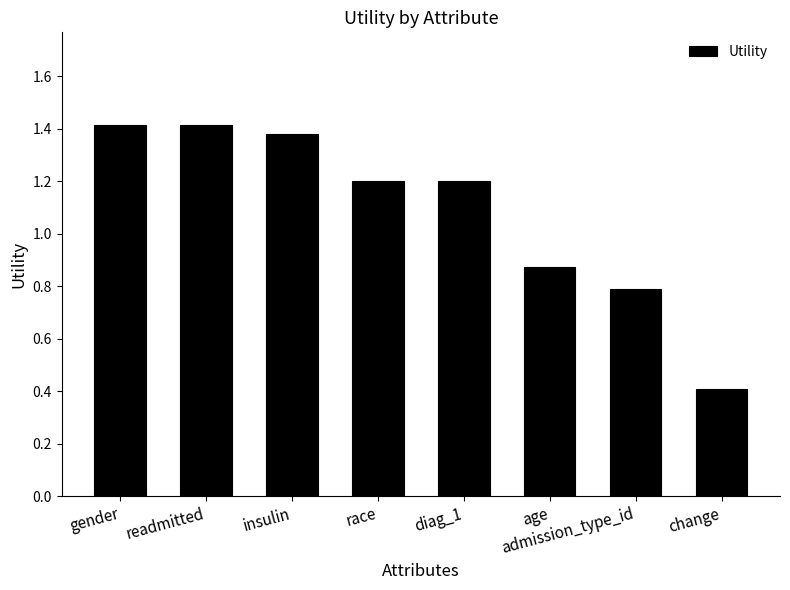

What is the change in value from insulin to age?

-0.5